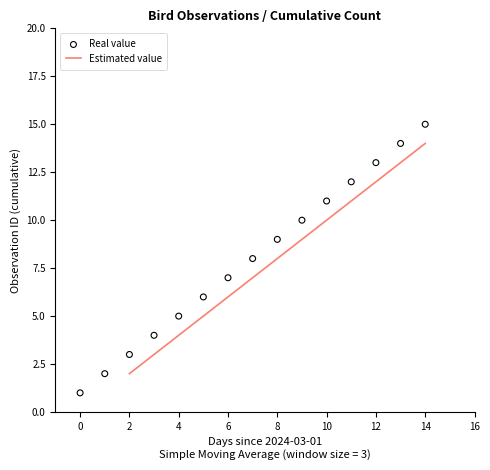

Which has a higher value, 2024-03-14 or 2024-03-08?

2024-03-14